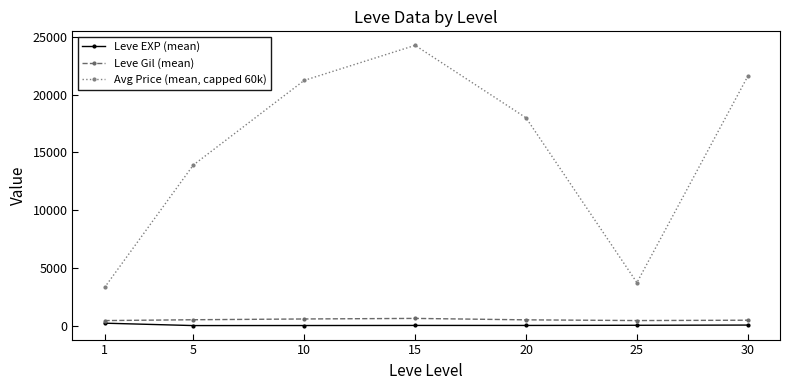

What is the value of the Leve Gil (mean) point at the 4th from the left?

623.3